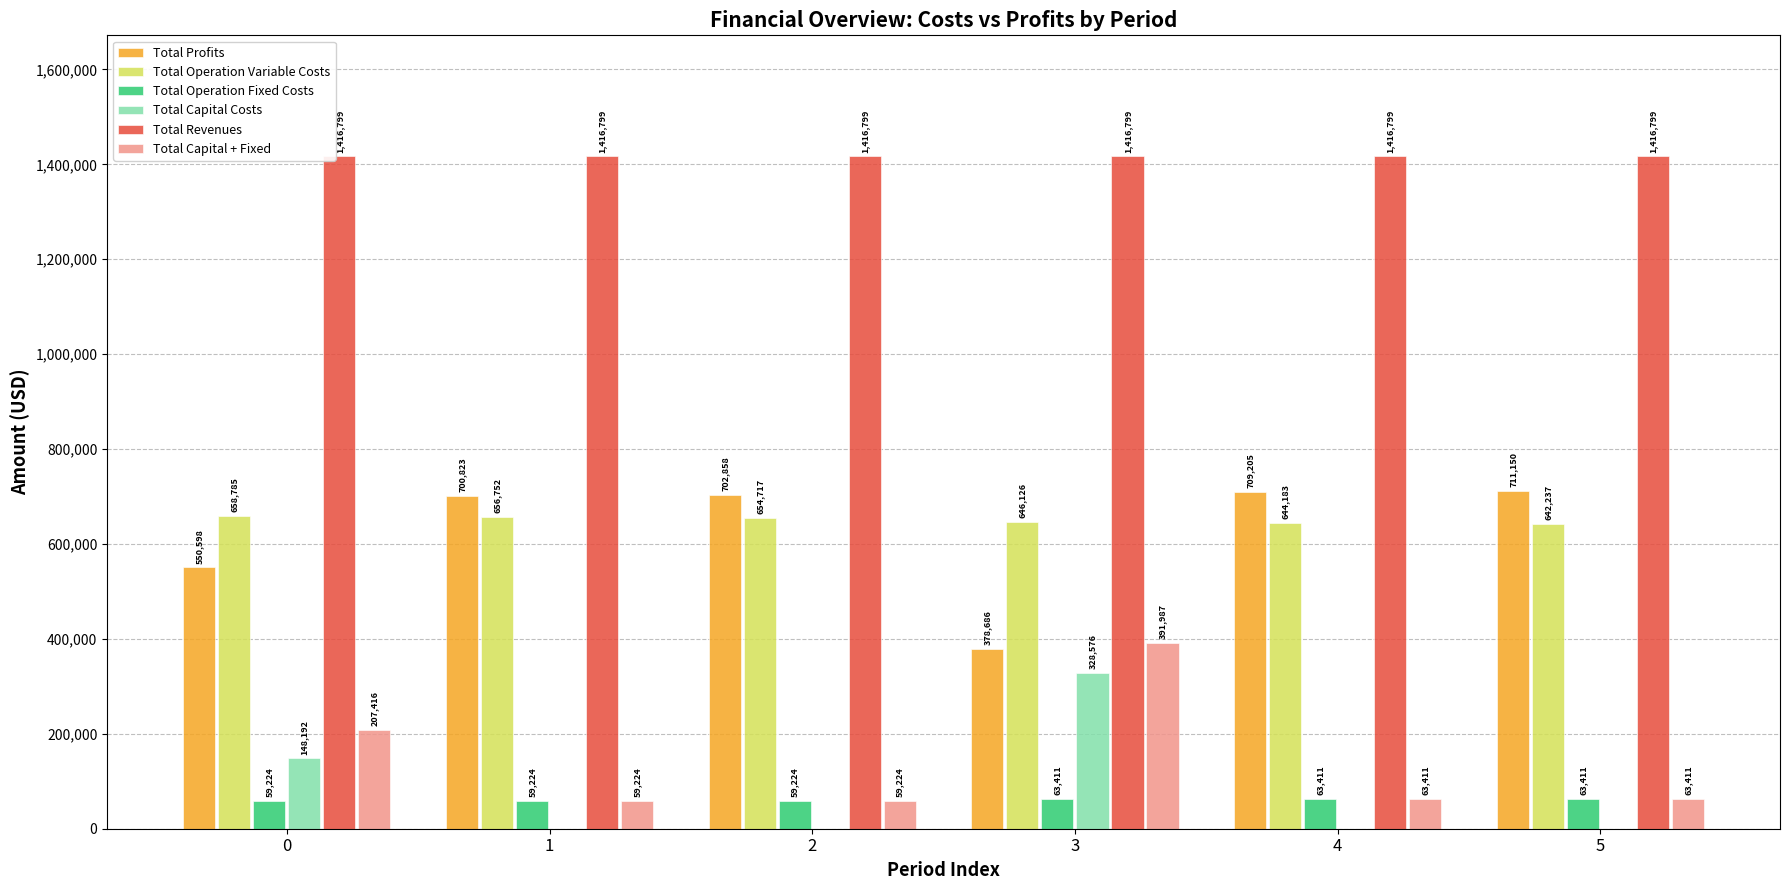

Are the bars horizontal?

No